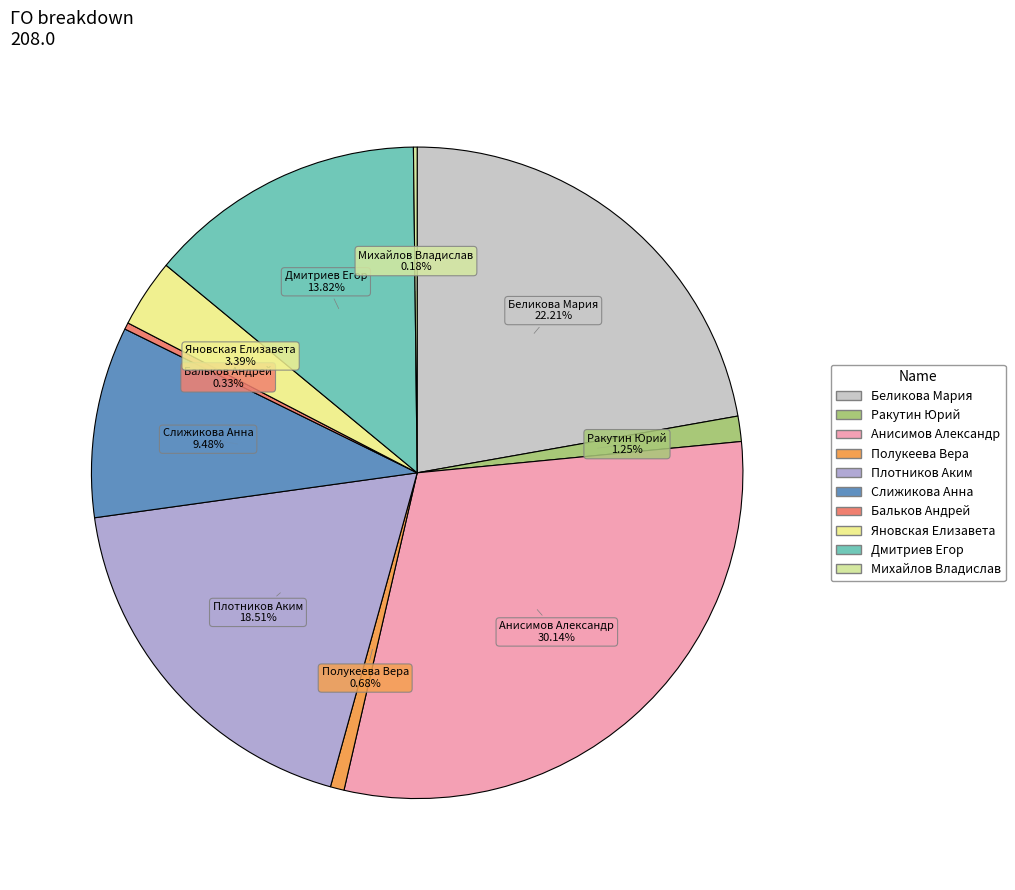

What percentage is the Дмитриев Егор slice, to the nearest percent?

14%